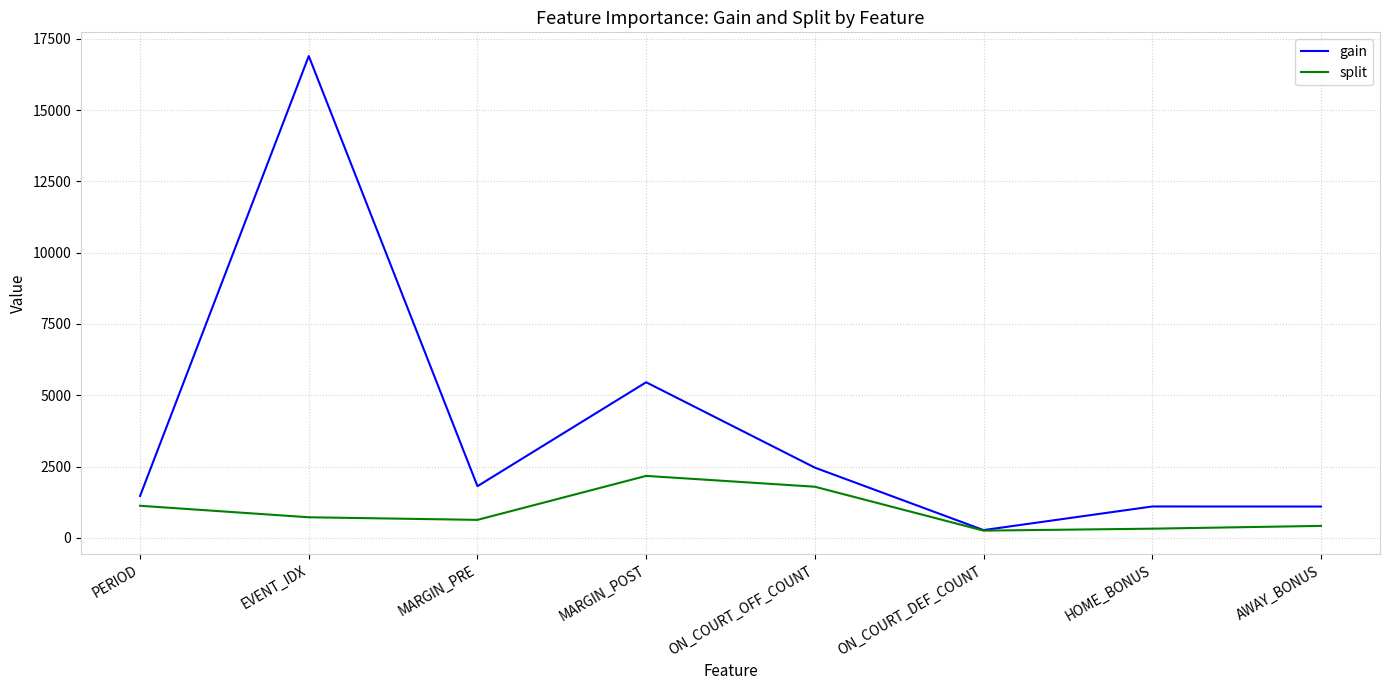

List the series in order of their peak value, highest first.

gain, split